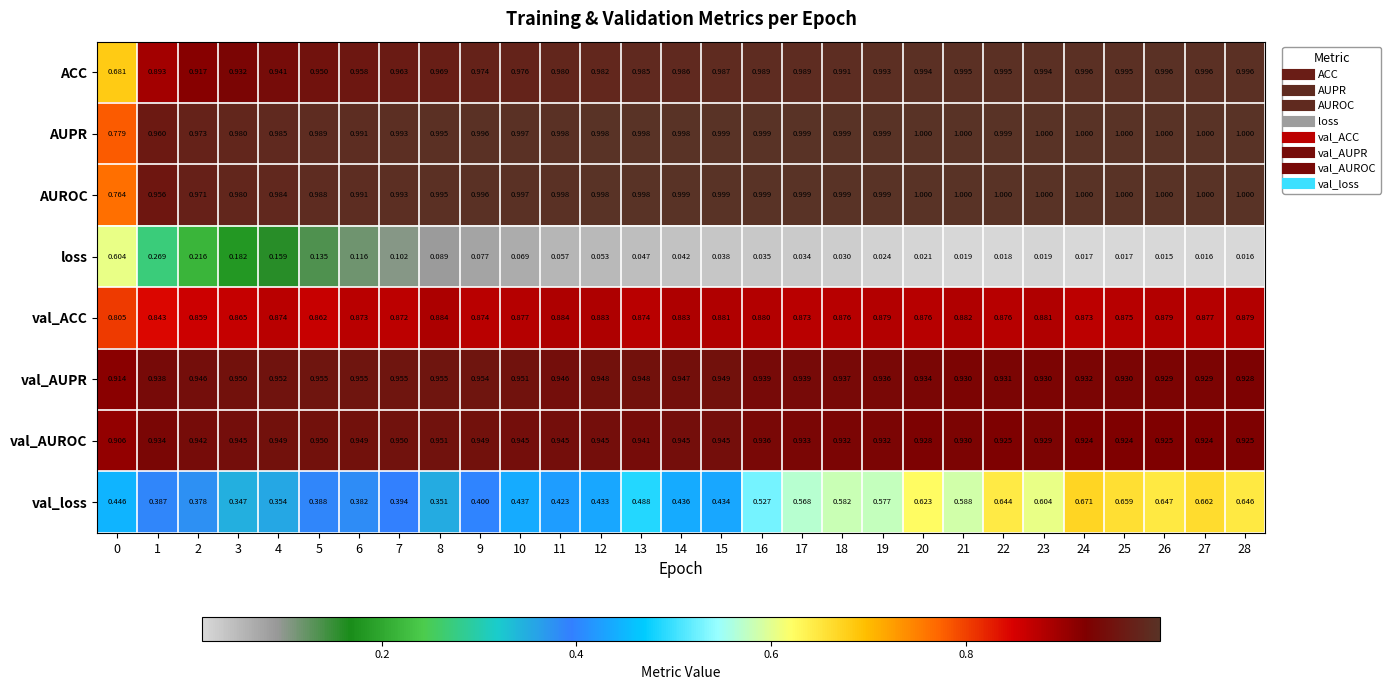

Which series has the largest total across all categories?

AUPR